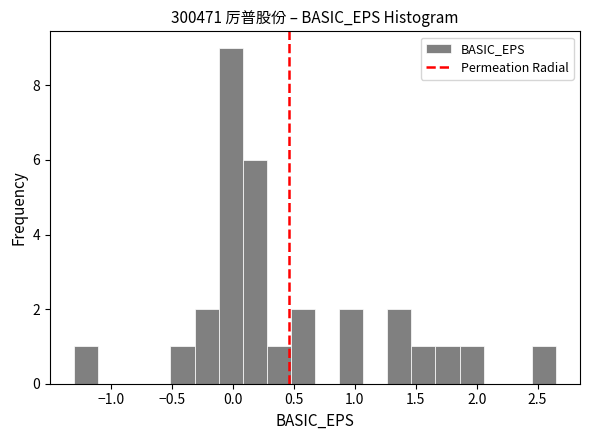

Read against the x-axis, roughly where is the centre of the tallest bar?

0.00